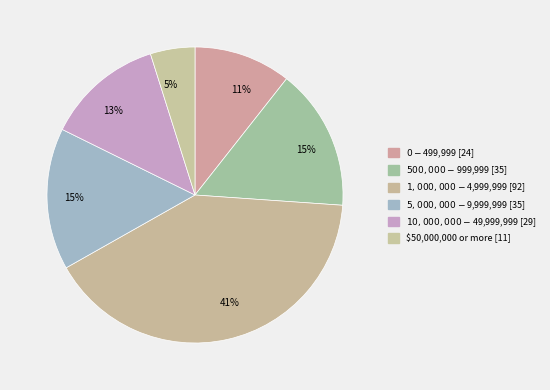

Combined, do $0 - $499,999 and $10,000,000 - $49,999,999 account for over 50%?

No